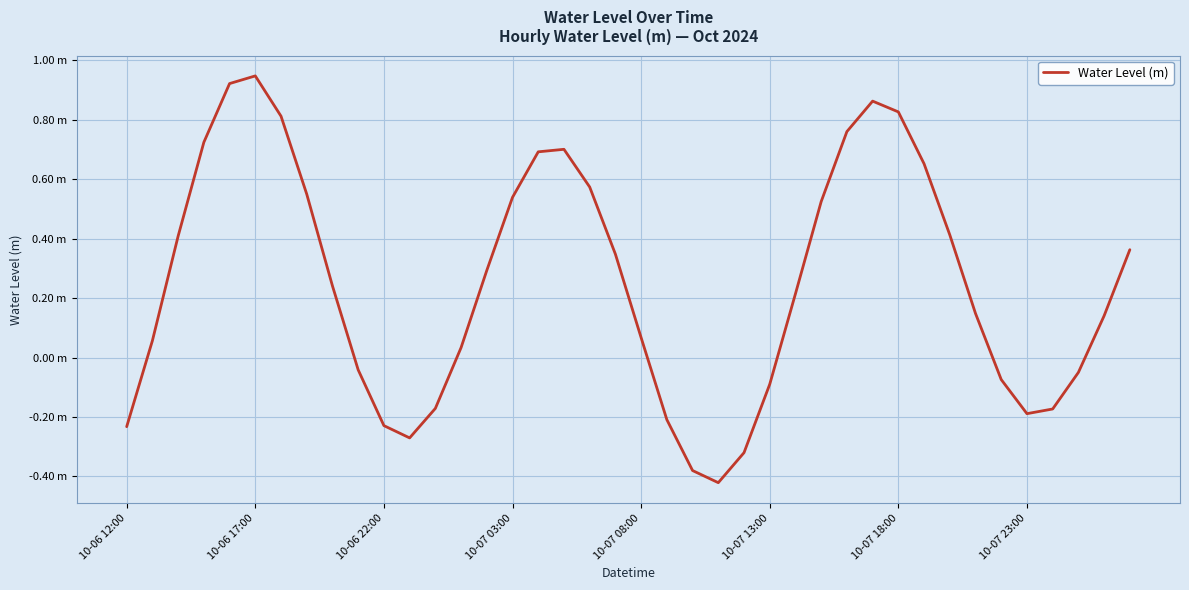

Is this an area chart (filled region under the line)?

No